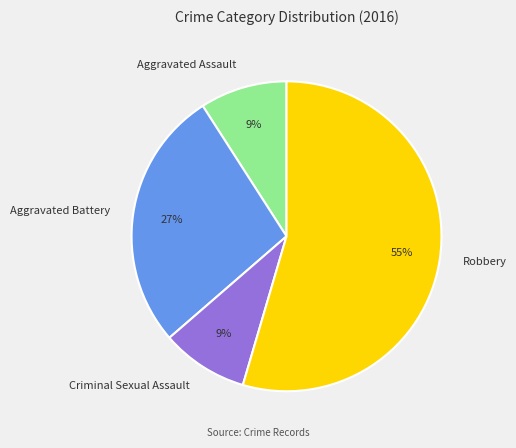

To the nearest percent, what percentage of the pie is Aggravated Battery?

27%